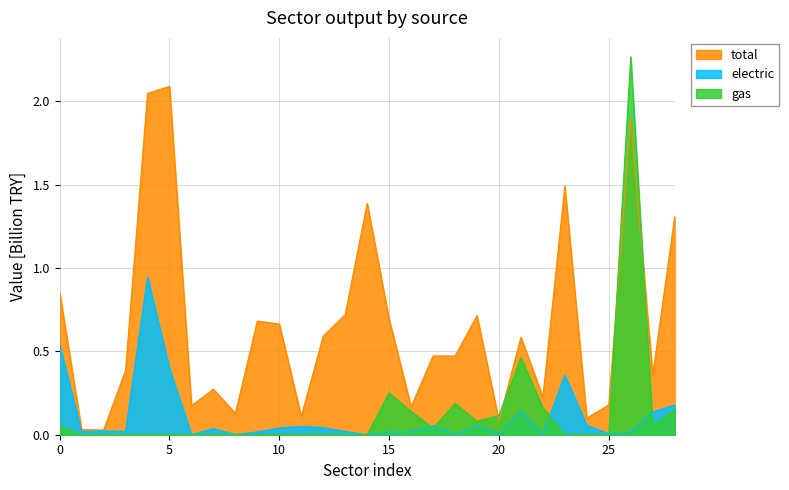

Does the chart have visible grid lines?

Yes